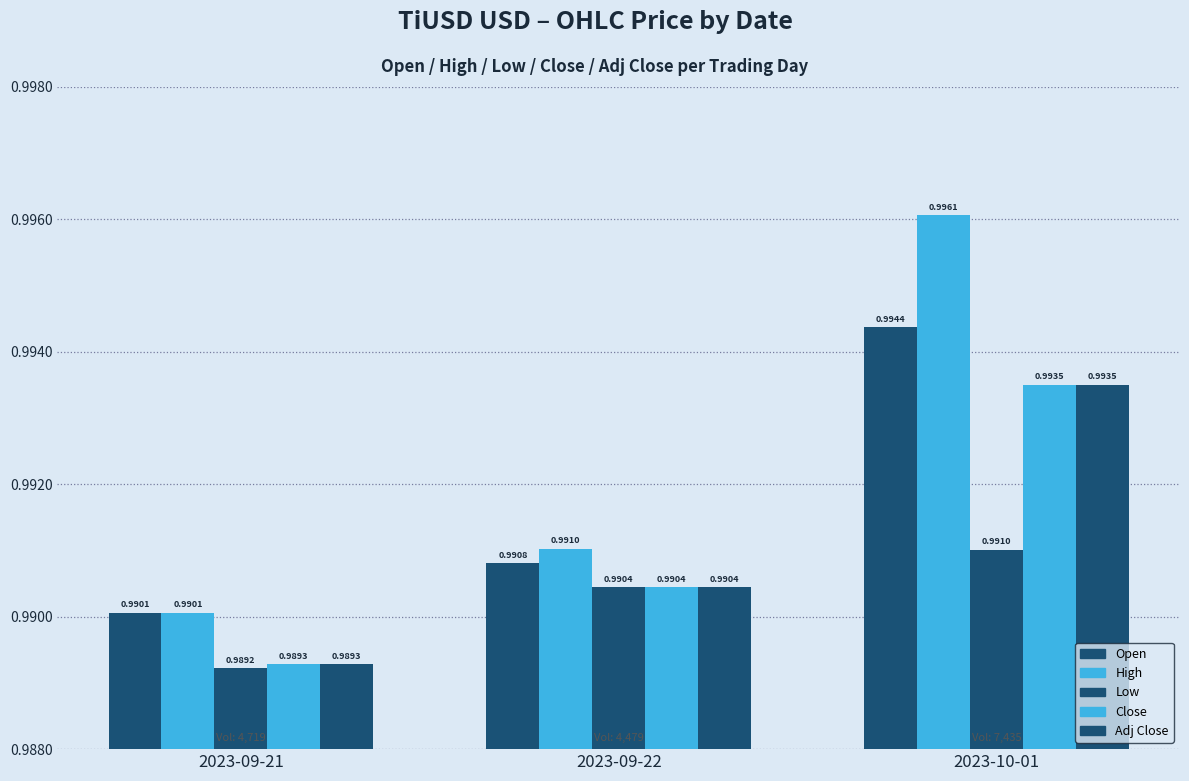

How many Adj Close values are between 0 and 1?

3